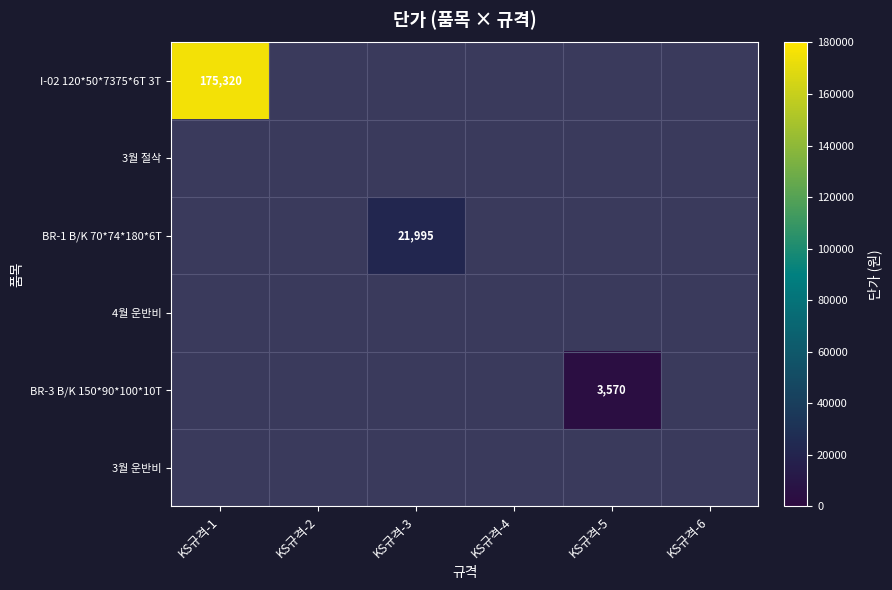

The I-02 120*50*7375*6T 3T series shows 284178 at KS규격-1. True or false?

False